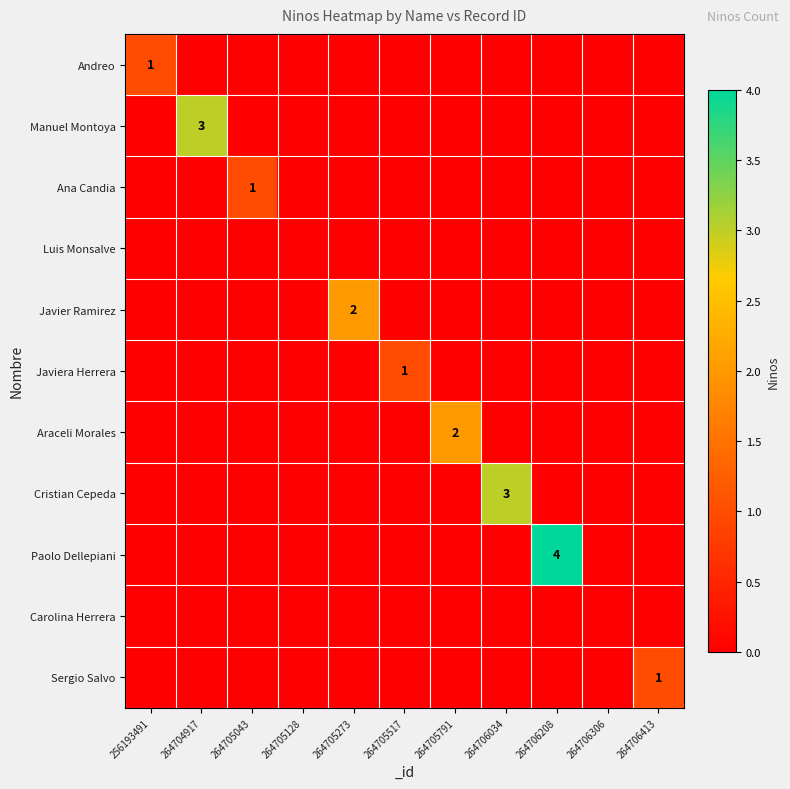

The Paolo Dellepiani series shows 4 at 264706208. True or false?

True